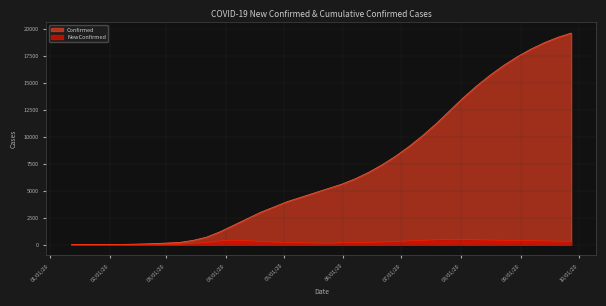

At which label is NewConfirmed closest to 250?

04/26/2020